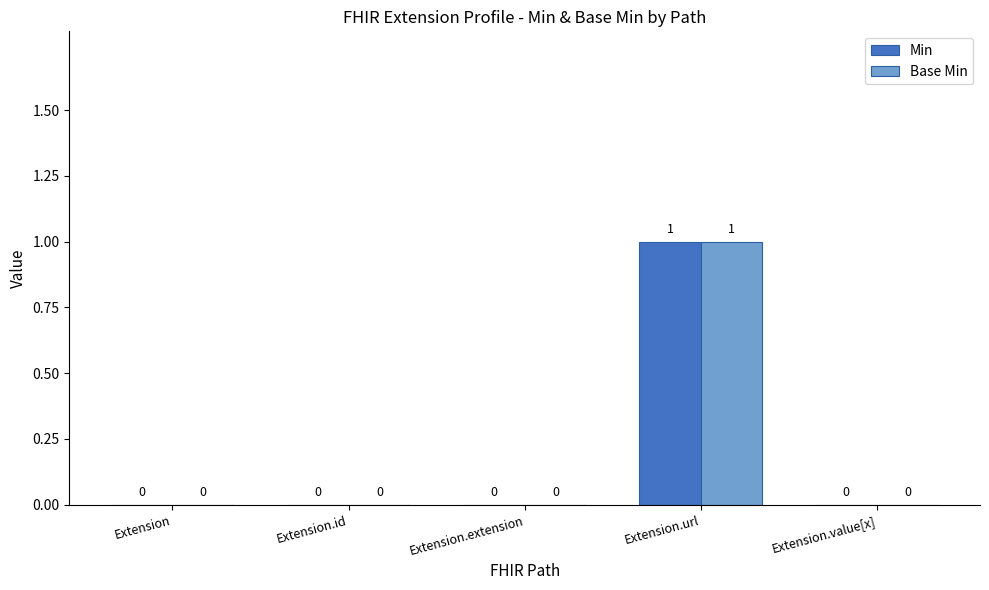

What is the highest value of the Min series?

1